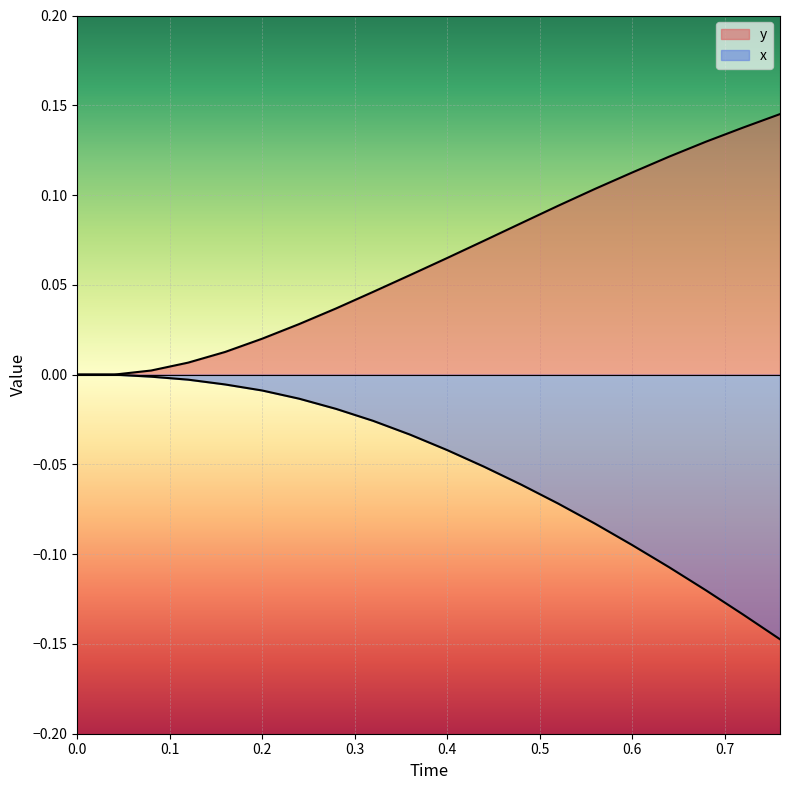

Reading left to right, extract all data points from this chart.

y: 0.0	0.0	0.0	0.0	0.0	0.0	0.0	0.0	0.0	0.1	0.1	0.1	0.1	0.1	0.1	0.1	0.1	0.1	0.1	0.1
x: 0.0	0.0	-0.0	-0.0	-0.0	-0.0	-0.0	-0.0	-0.0	-0.0	-0.0	-0.1	-0.1	-0.1	-0.1	-0.1	-0.1	-0.1	-0.1	-0.1